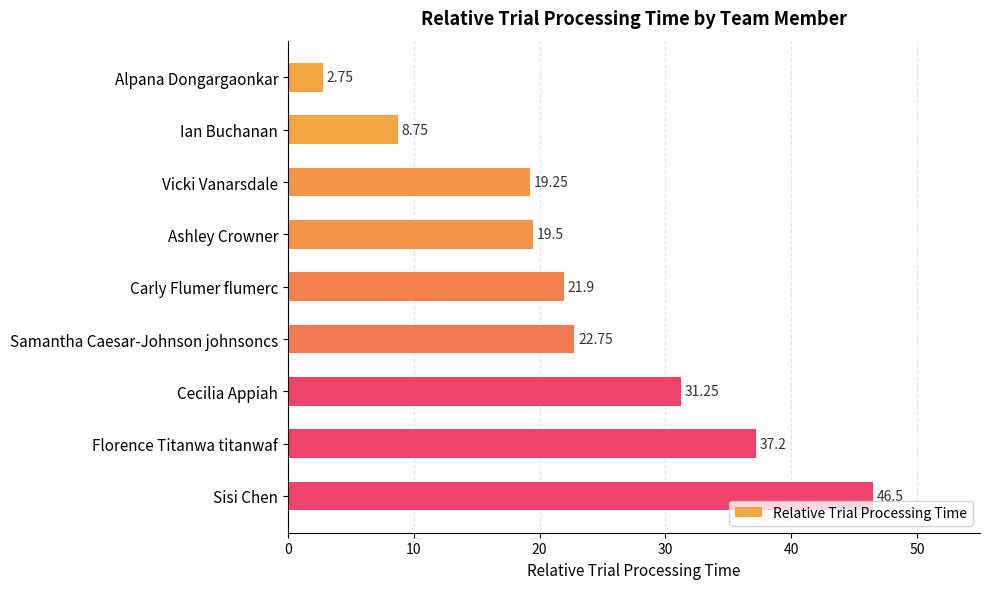

Are the bars horizontal?

Yes